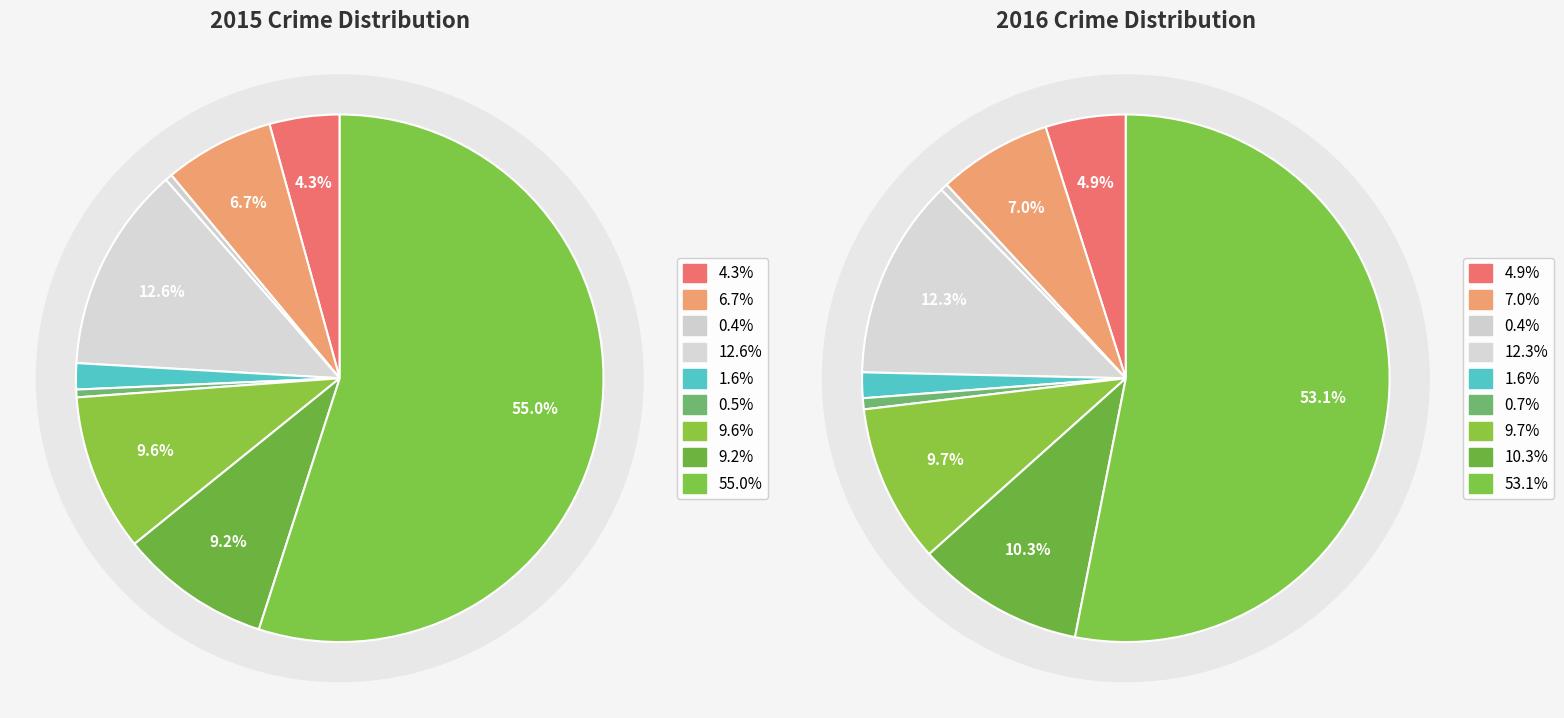

What percentage is NOT represented by Criminal Sexual Assault?

98.4%